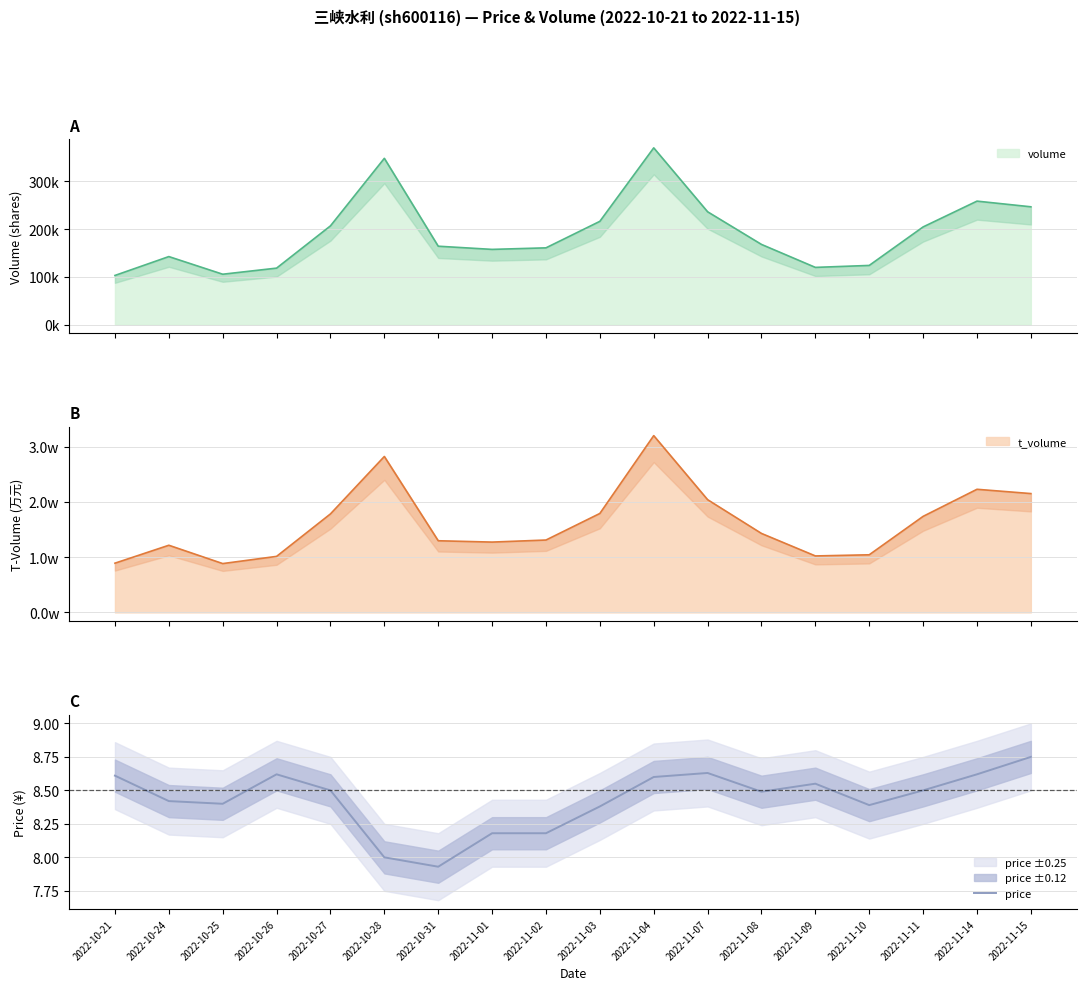

How many points are lower than both their immediate neighbors (excluding endpoints)?

4